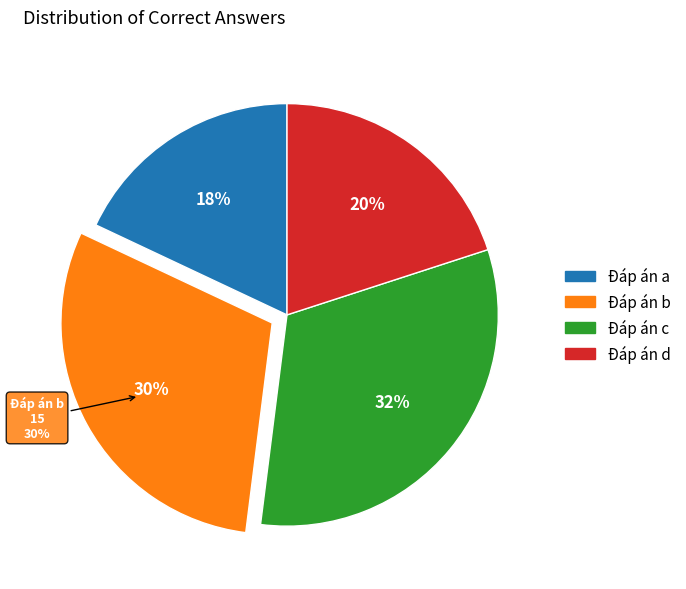

How many segments does this pie chart have?

4